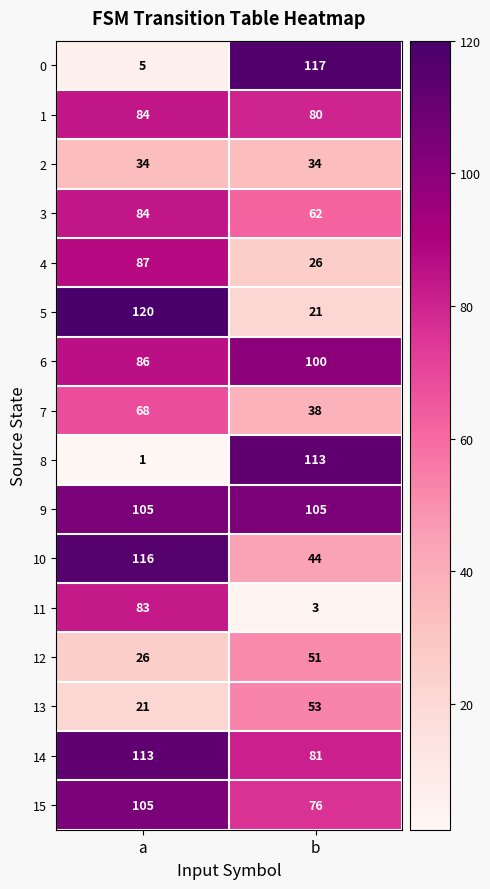

At how many categories does at least one series exceed 33?

2